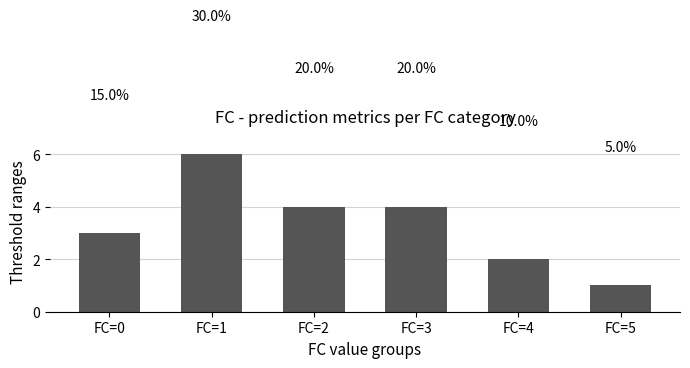

Are the bars horizontal?

No